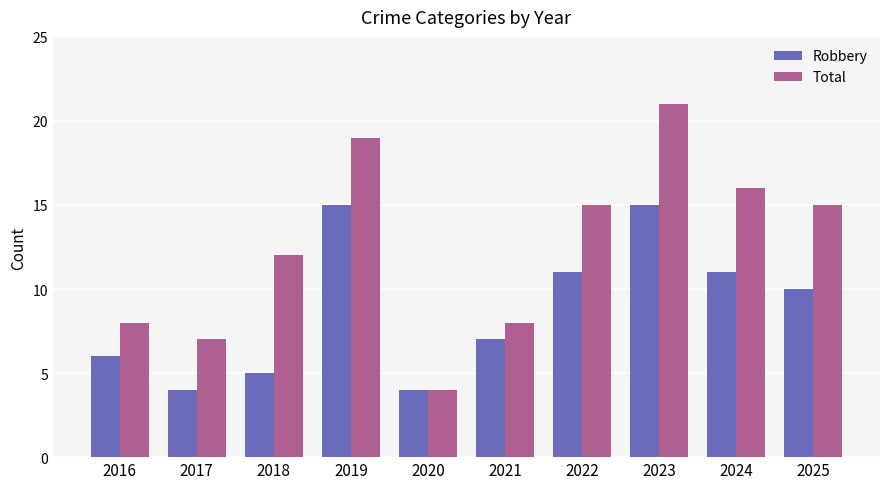

At which category is the sum across all series the highest?

2023